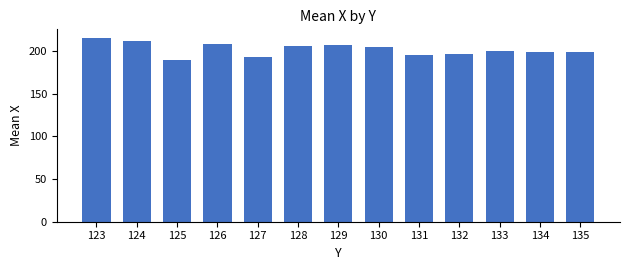

The chart shows a value of 281.5 at 133. True or false?

False